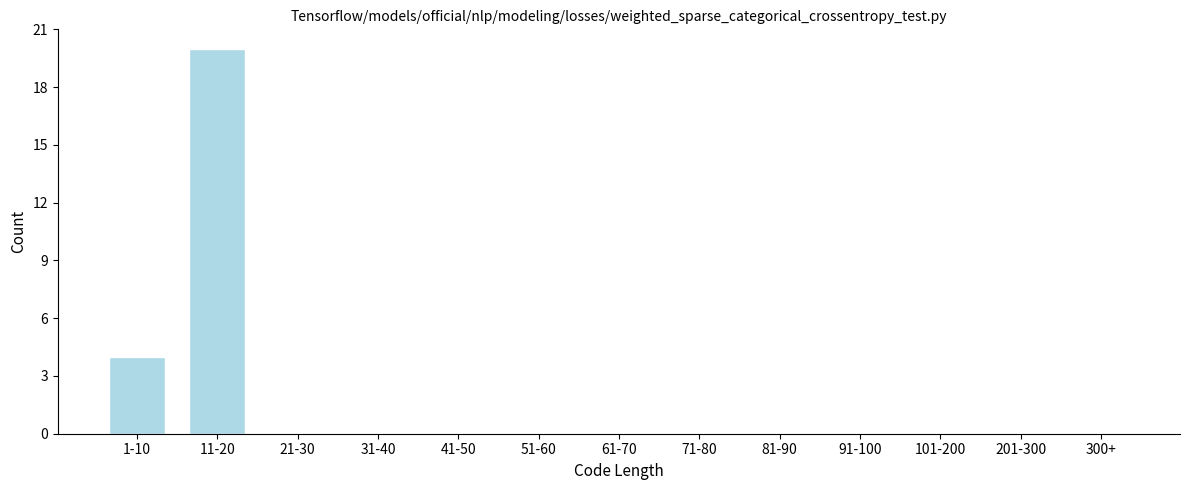

Reading left to right, what are all the values shown in this chart?

1-10=4	11-20=20	21-30=0	31-40=0	41-50=0	51-60=0	61-70=0	71-80=0	81-90=0	91-100=0	101-200=0	201-300=0	300+=0